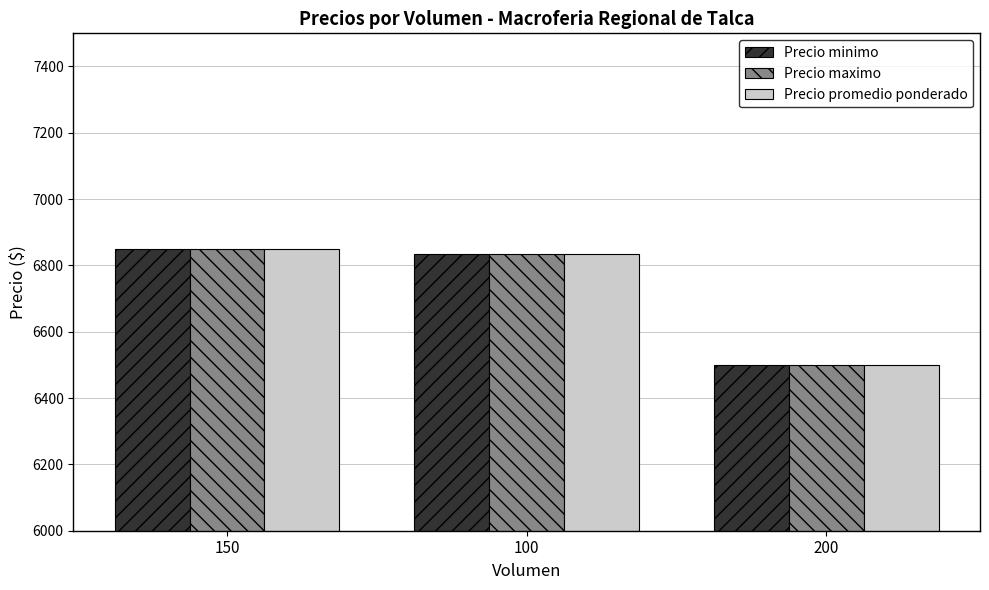

How many groups of bars are there?

3